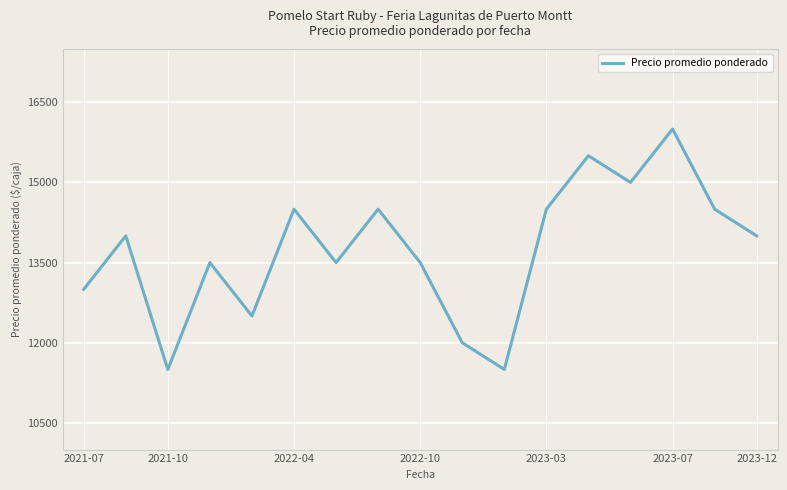

How many distinct data groups are displayed?

1